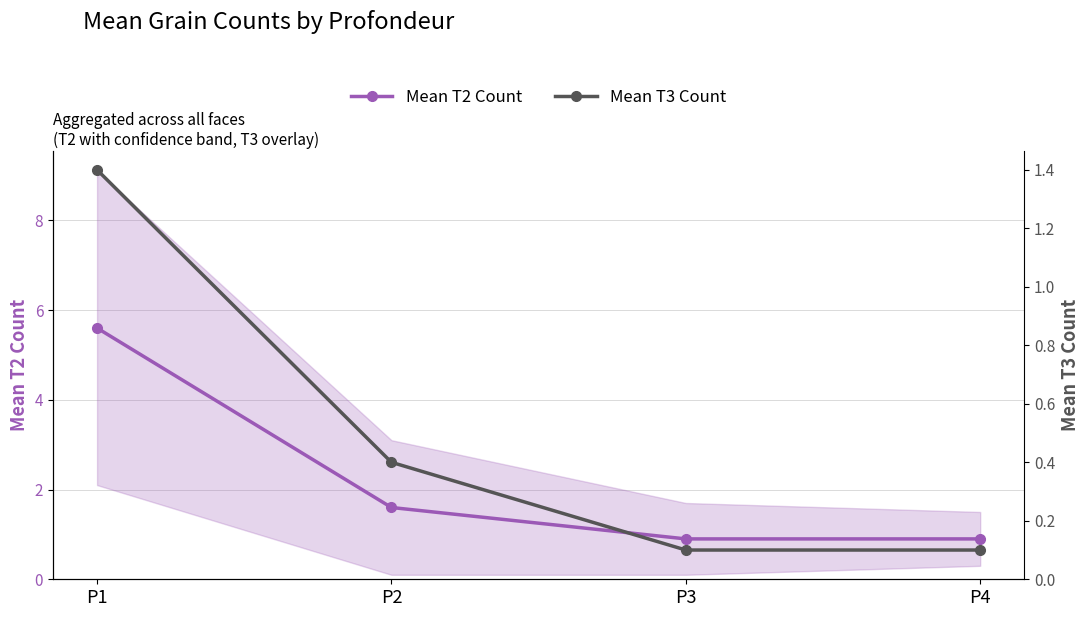

Where is Mean T3 Count nearest to the value 0?

P3